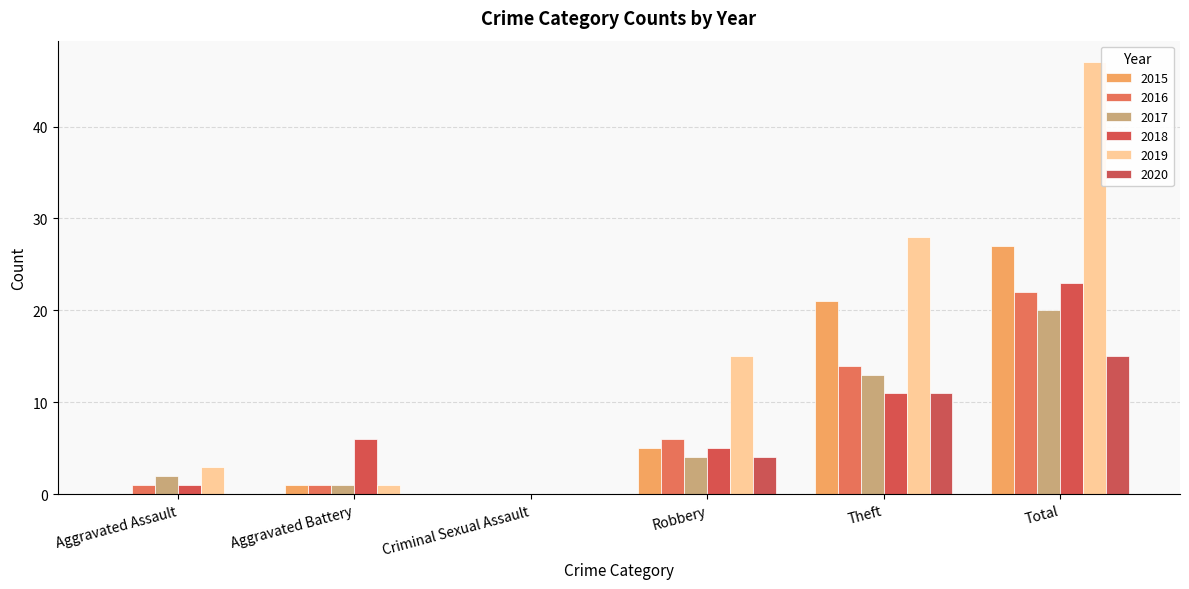

What is the difference between the 2020 values at Aggravated Assault and Total?

15